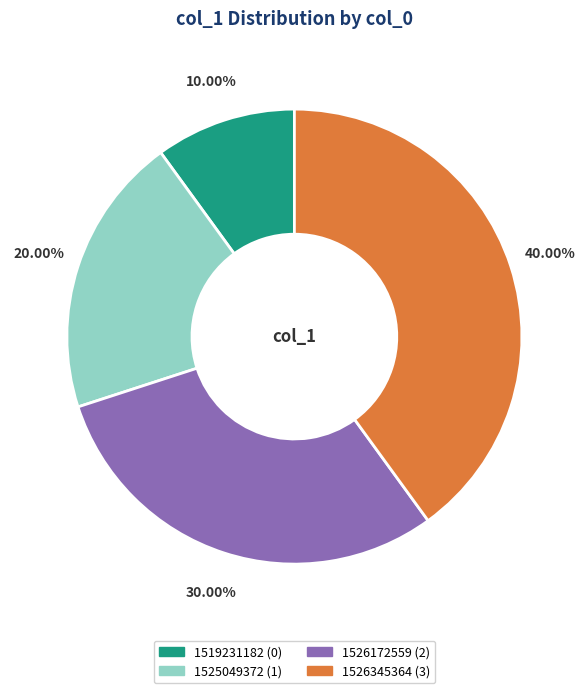

What percentage is the 1526345364 slice, to the nearest percent?

40%